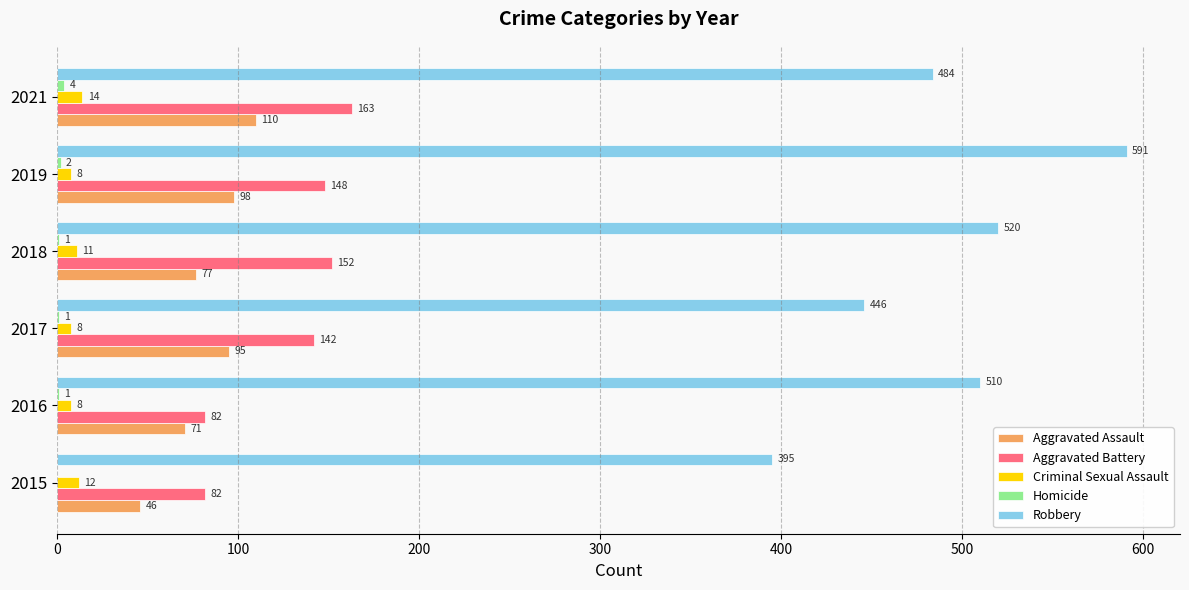

How many Criminal Sexual Assault values are between 8 and 12?

5